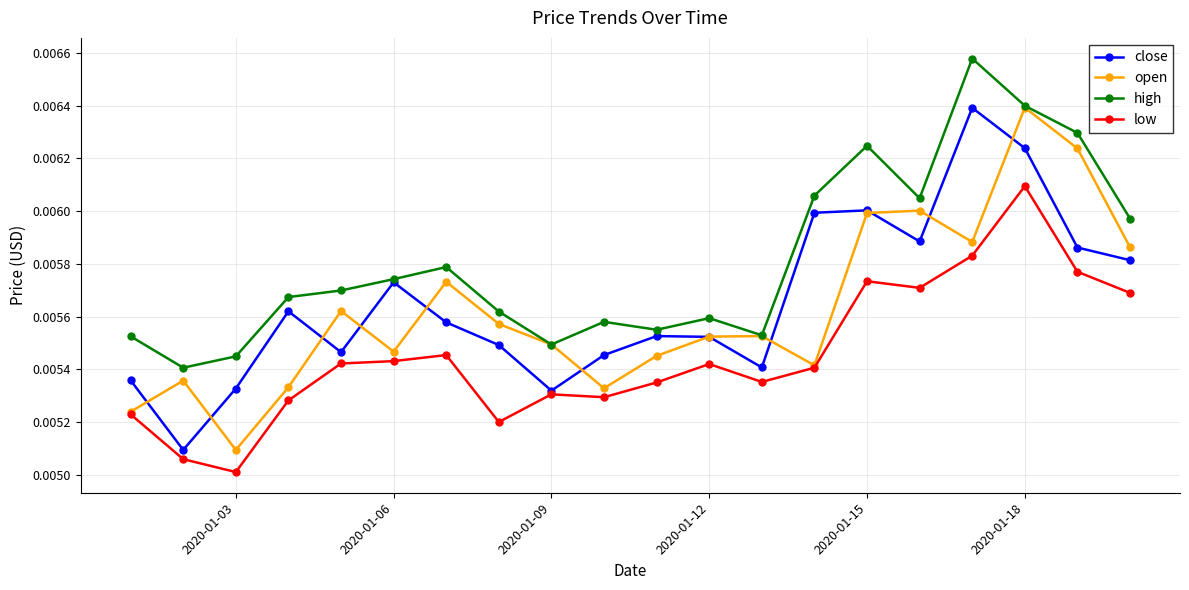

How many high values are between 0 and 1?

20